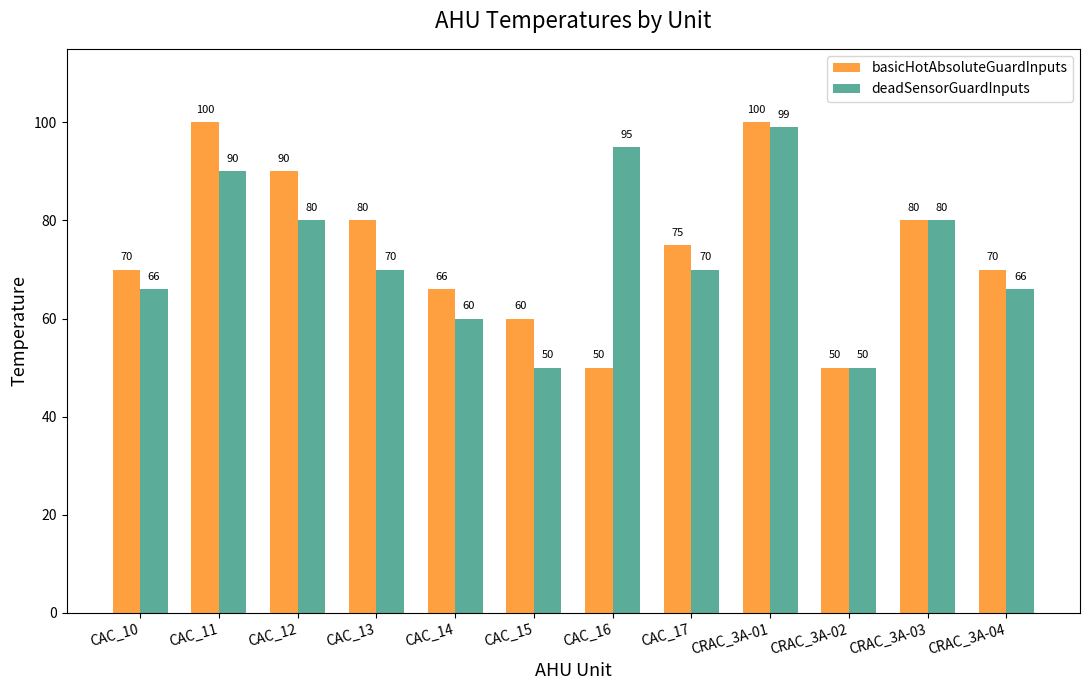

Reading left to right, list all the values displayed in this chart.

basicHotAbsoluteGuardInputs: 70	100	90	80	66	60	50	75	100	50	80	70
deadSensorGuardInputs: 66	90	80	70	60	50	95	70	99	50	80	66